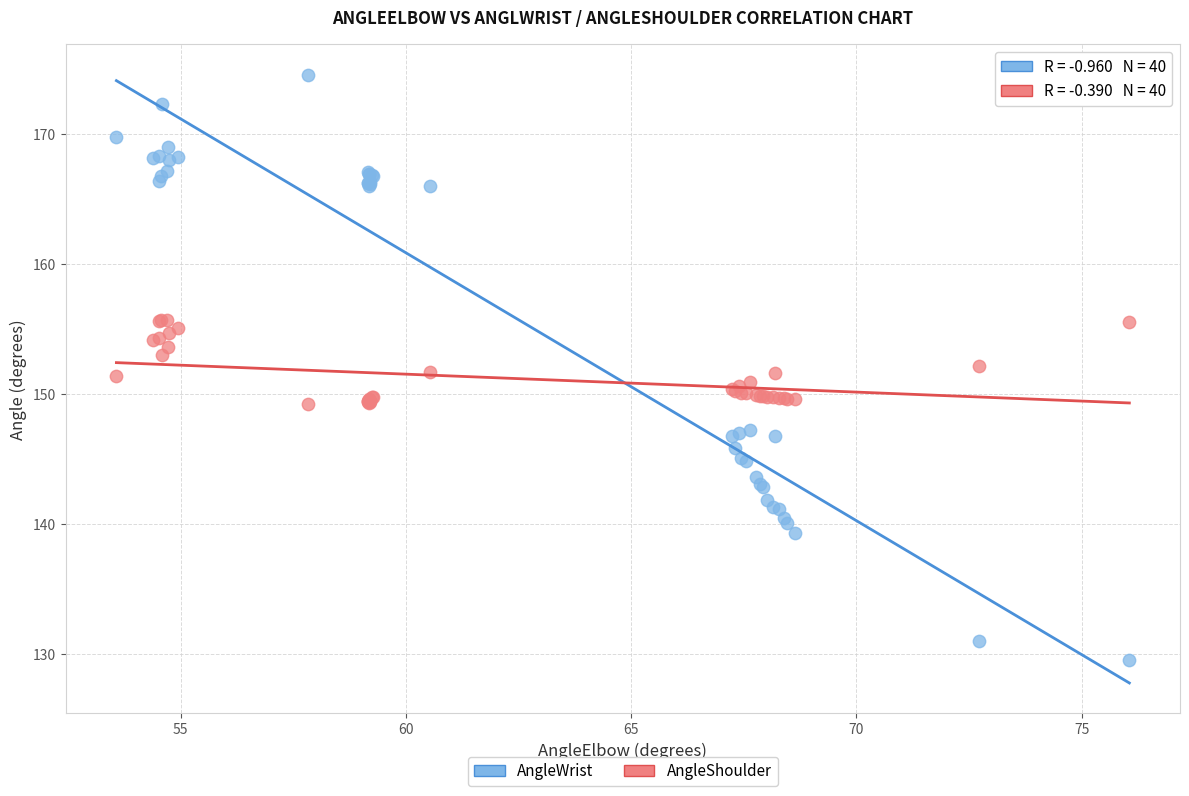

What is the X range (max minus min) for the scatter plot?

22.5